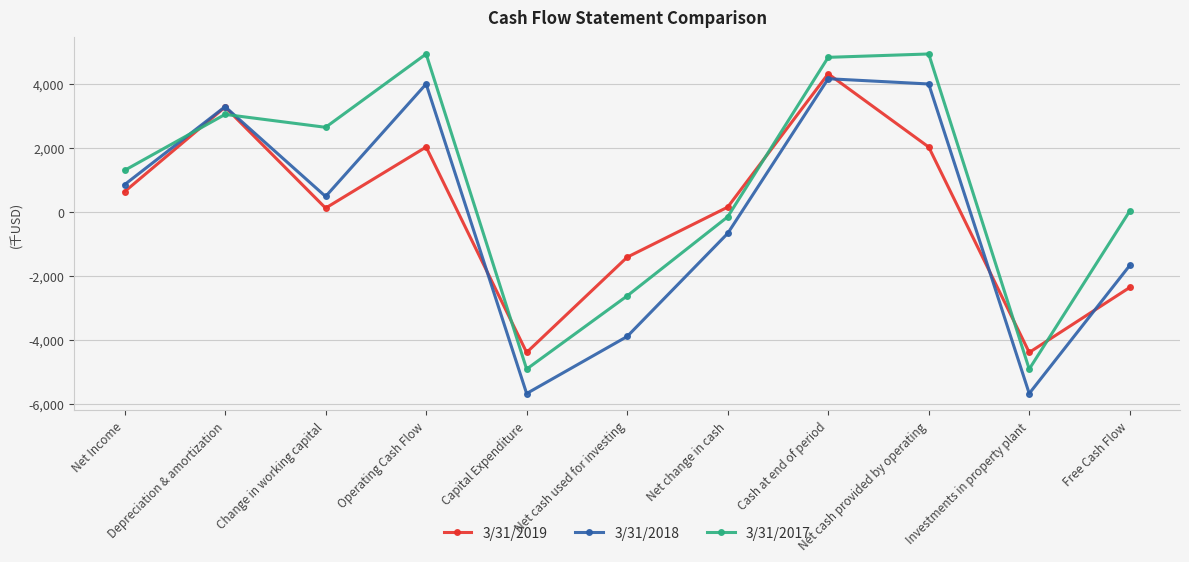

In 3/31/2019, how many points are higher than both neighbors (excluding endpoints)?

3